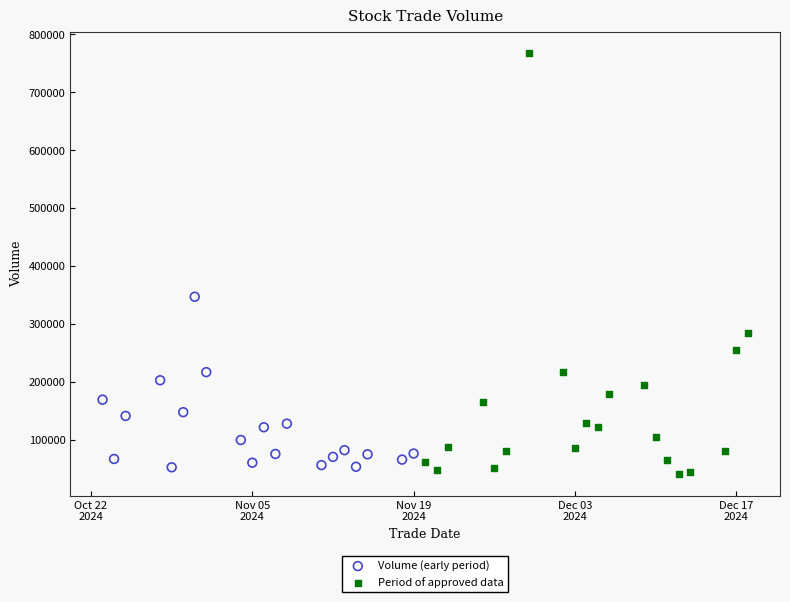

Which series contains the lowest Y value?

Period of approved data